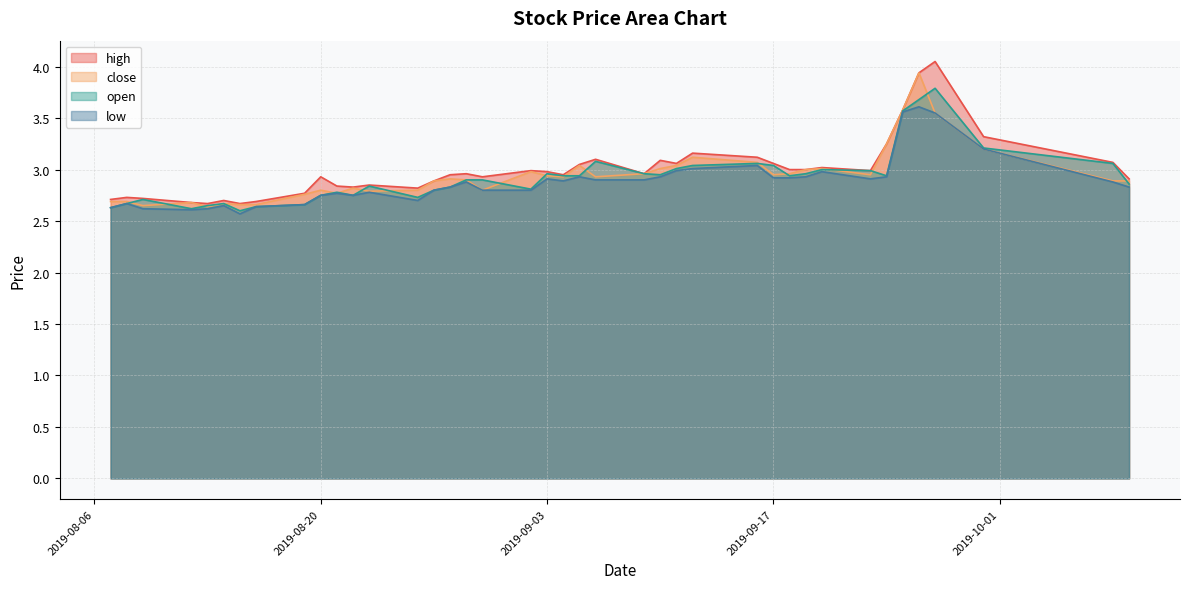

The value of open at 2019-08-07 is 1.1. True or false?

False